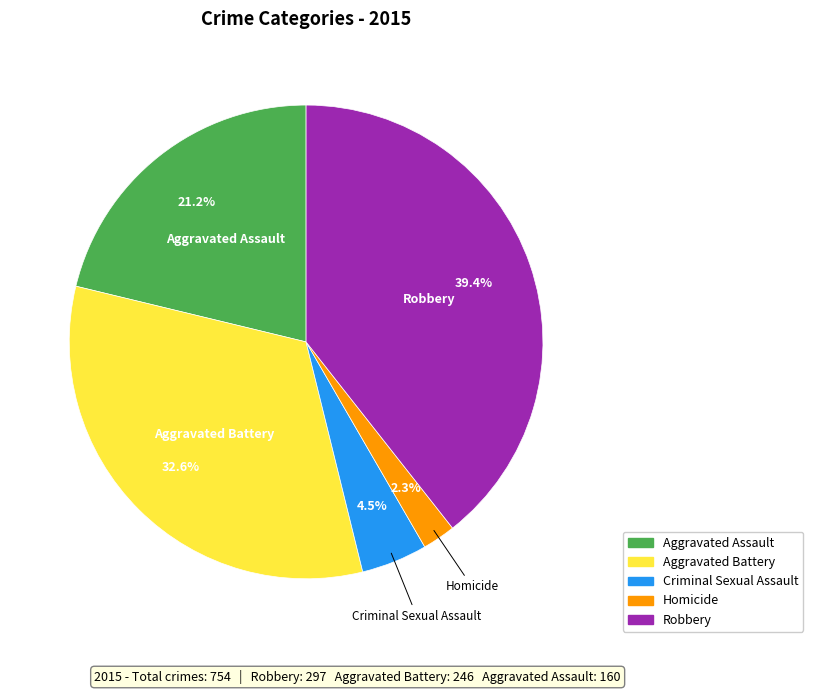

Between Robbery and Aggravated Battery, which is larger?

Robbery